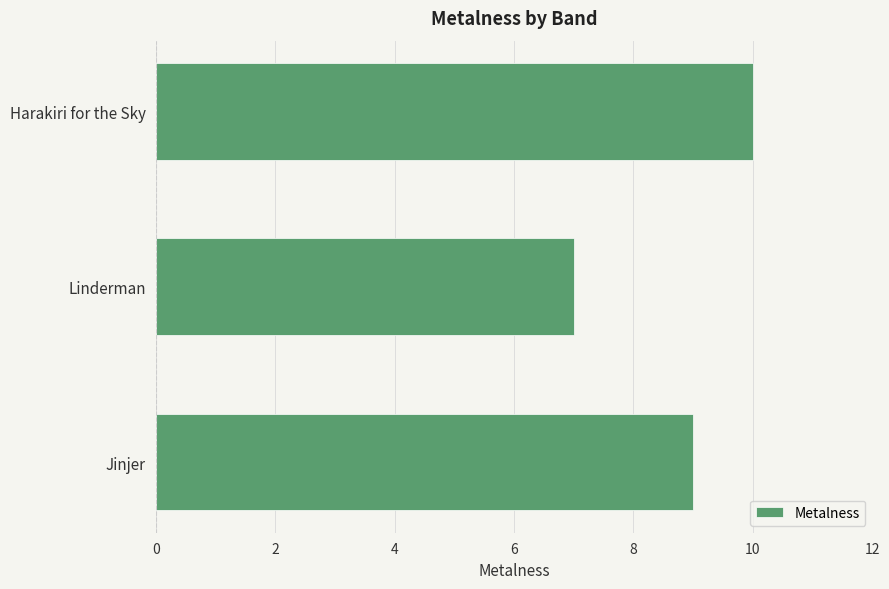

At which category does the chart reach its peak across all series?

Harakiri for the Sky